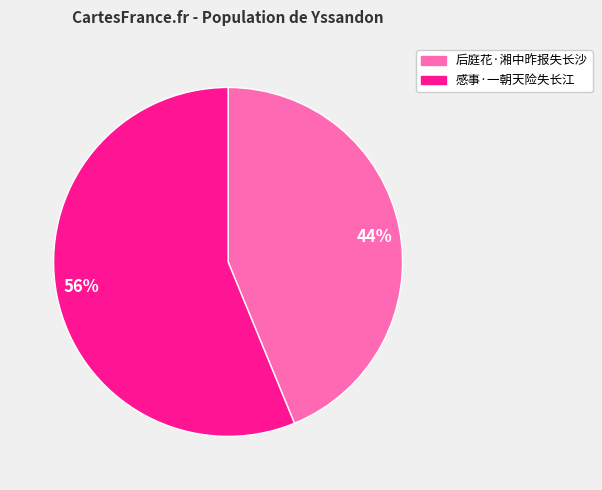

Rank the categories by value from lowest to highest.

44%, 56%